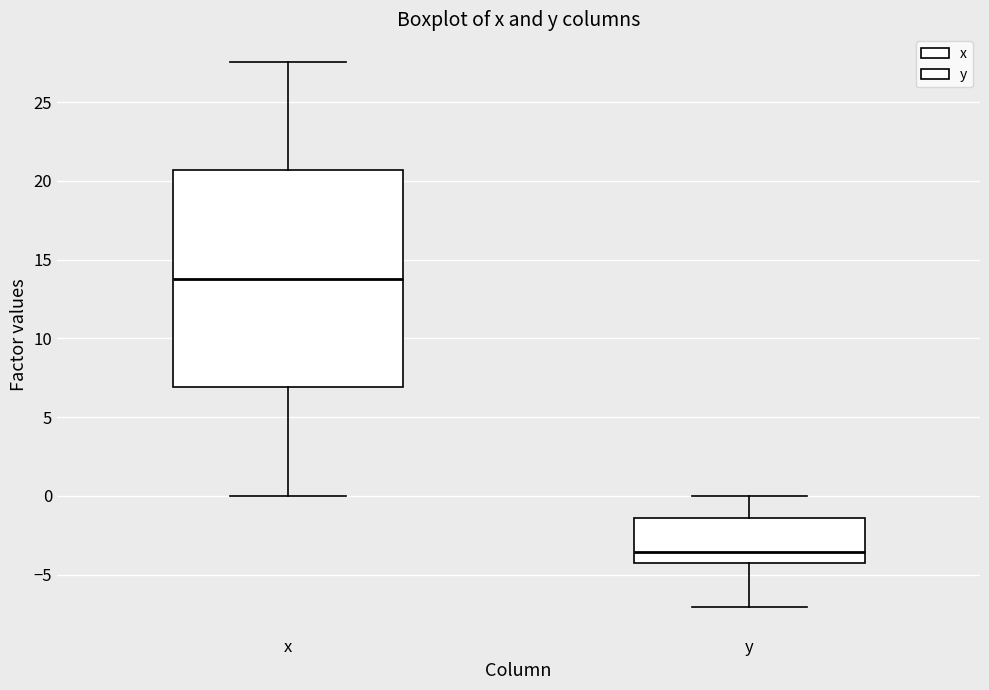

Reading left to right, transcribe this box plot: for each box, give where its median line is, the range the box spans, and where its two whiskers end, as read against the y-axis. The values are not printed on the chart, so give them approximately, as read against the axis.

x: median 14.0, box 7.0 to 20.5, whiskers 0.0 to 27.5
y: median -3.5, box -4.0 to -1.5, whiskers -7.0 to 0.0